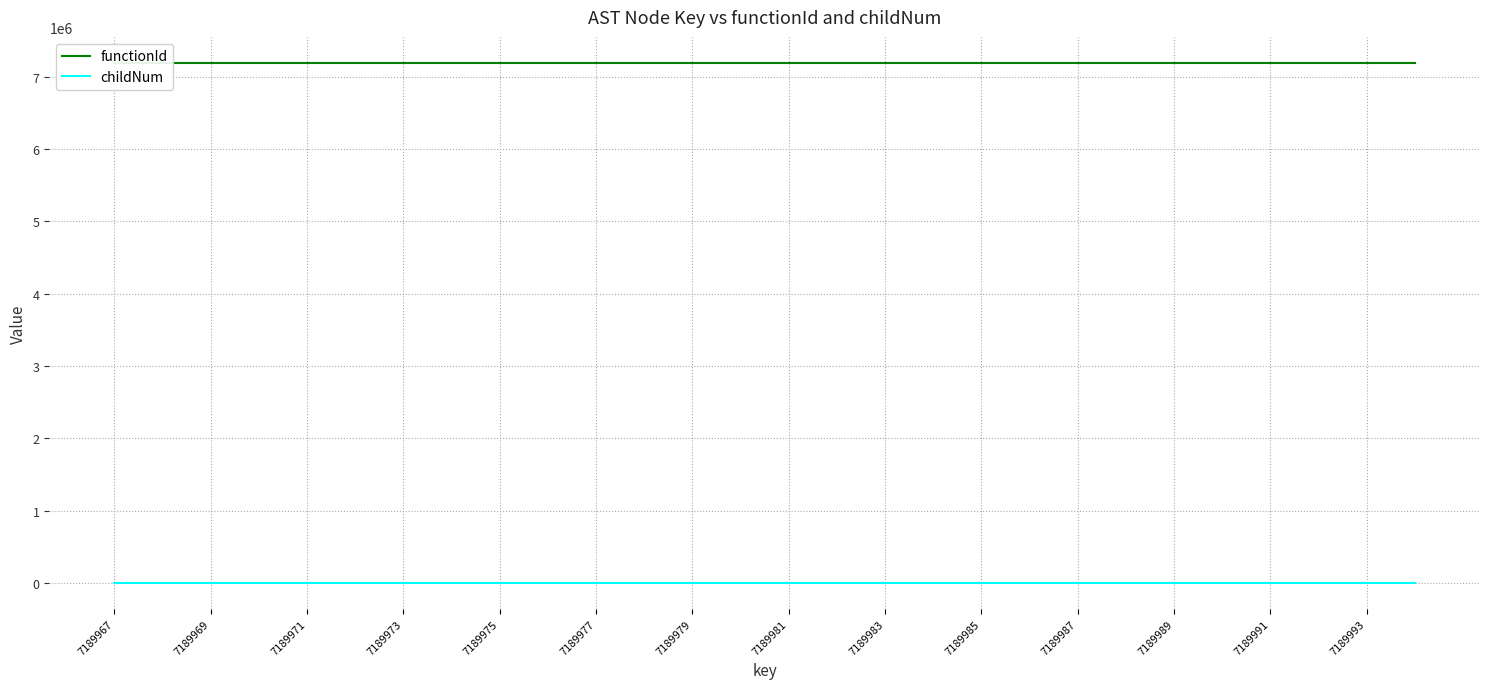

Is it true that functionId equals 10231671 at 7189973?

False